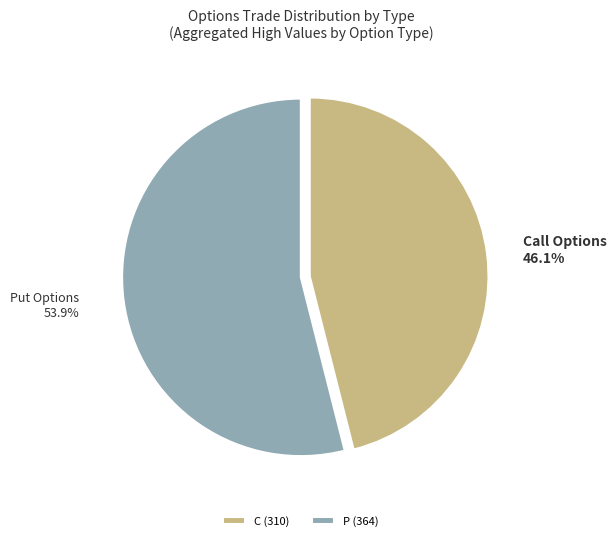

To the nearest percent, what is the average slice percentage?

50%